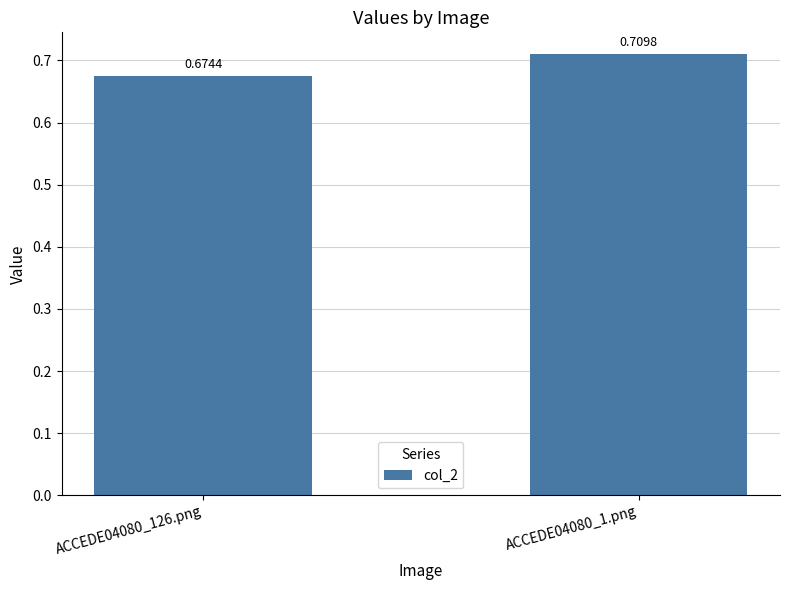

Which has a higher value, ACCEDE04080_126.png or ACCEDE04080_1.png?

ACCEDE04080_1.png